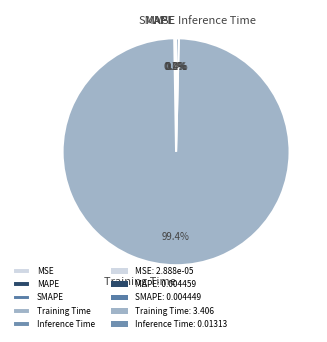

Is there any slice that represents more than half of the pie?

Yes